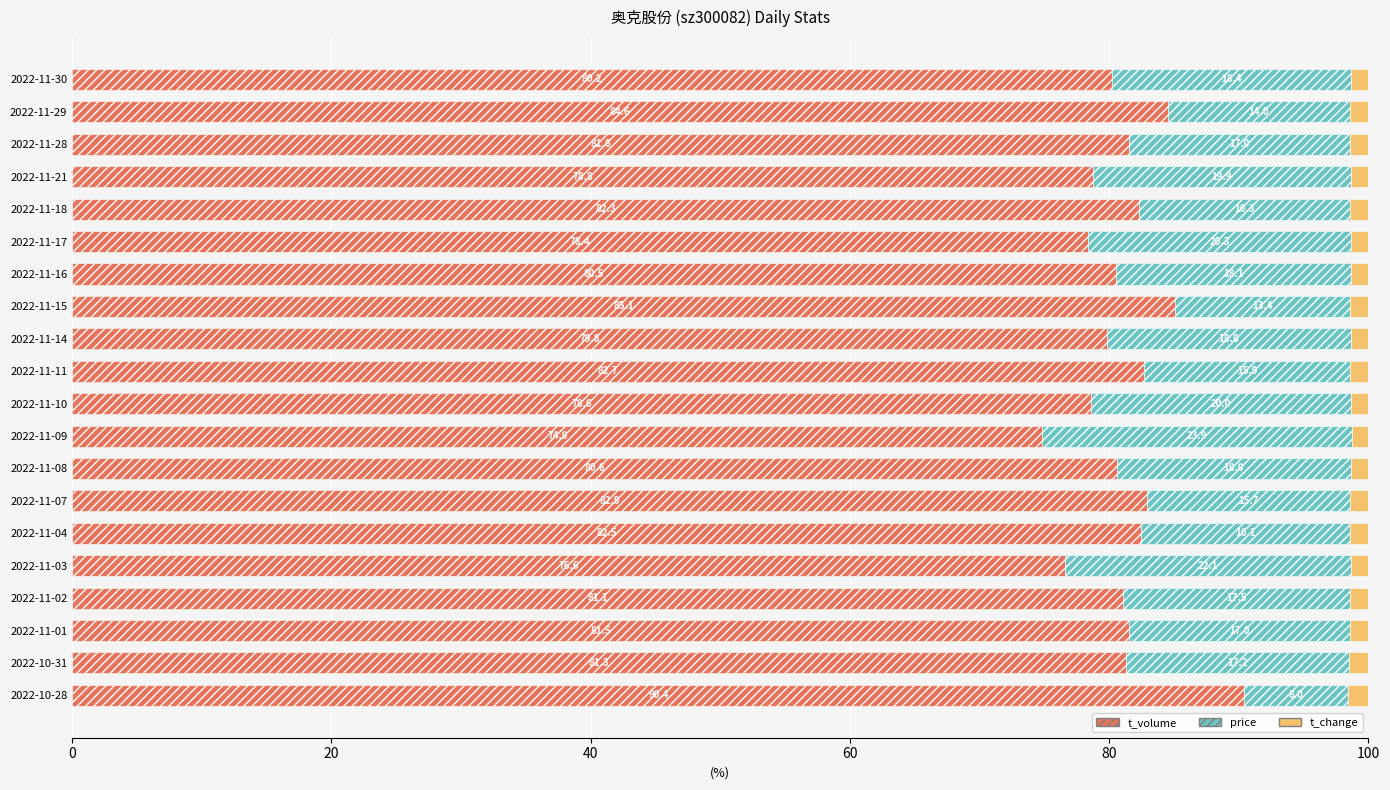

Is it true that t_volume equals 81.1 at 2022-11-02?

True